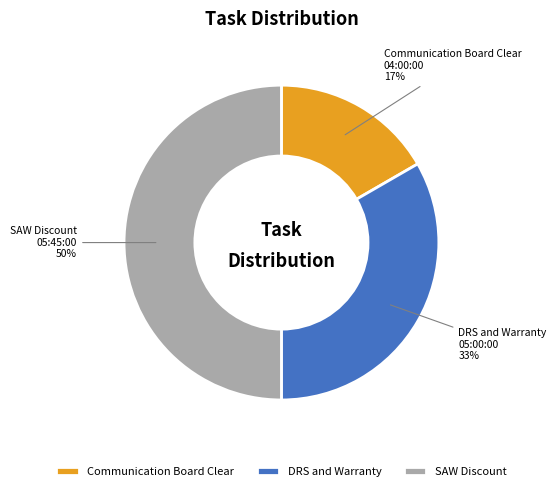

Which category has the biggest portion of the pie?

SAW Discount